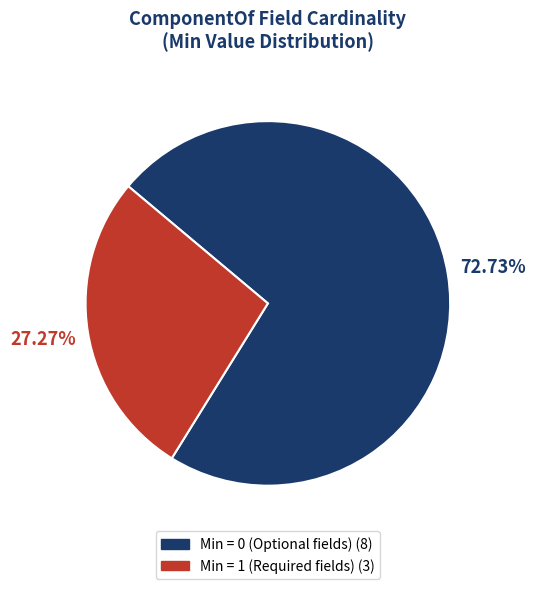

Is there a majority slice in this chart?

Yes